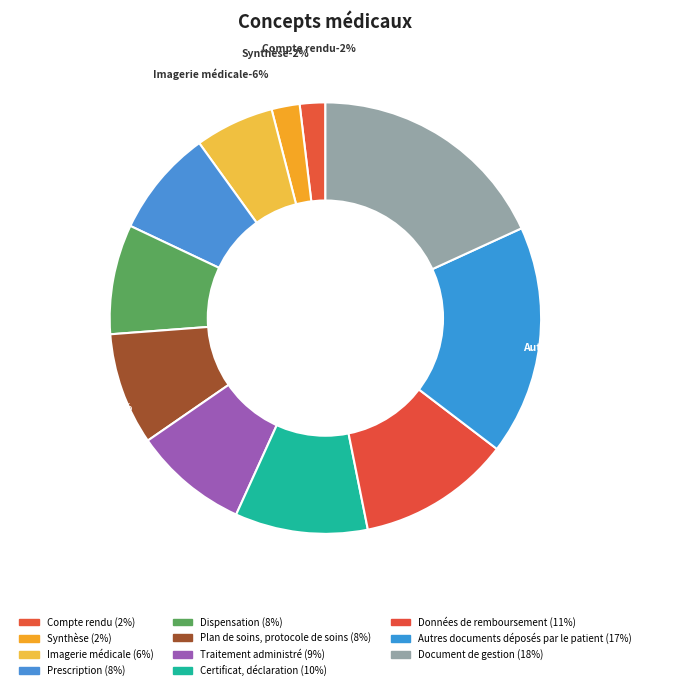

The Prescription slice represents 8% of the pie. True or false?

True